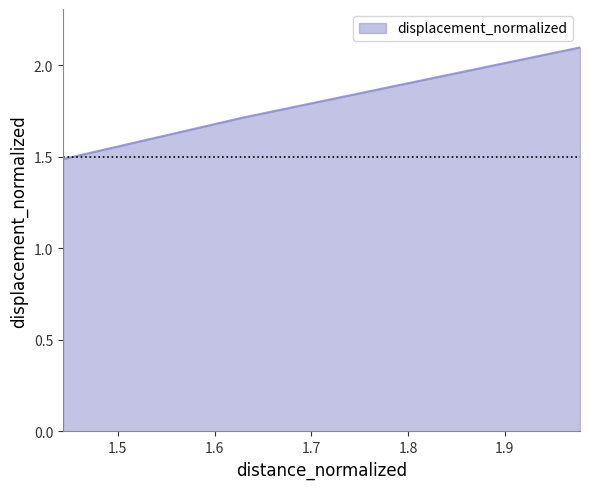

What is the greatest value displayed?

2.1